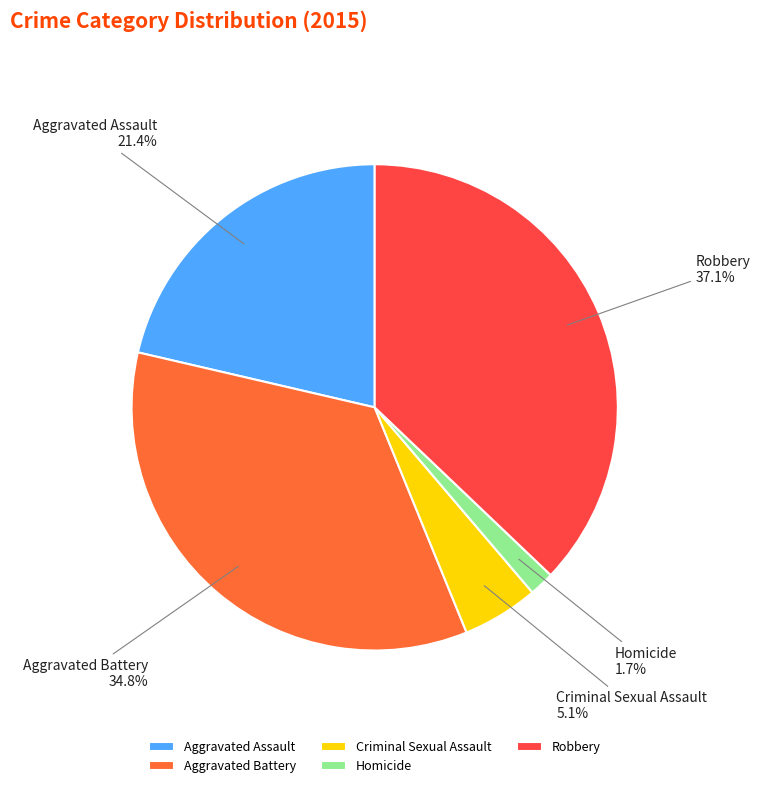

To the nearest percent, what is the difference between the Aggravated Assault and Aggravated Battery slice percentages?

13%